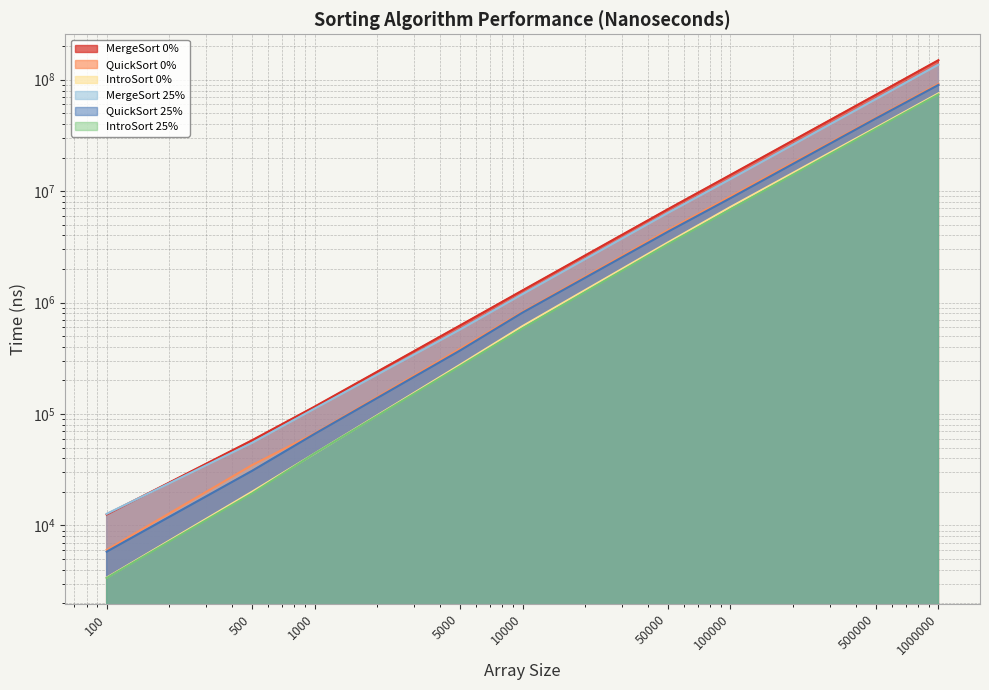

How many lines are shown in the chart?

6